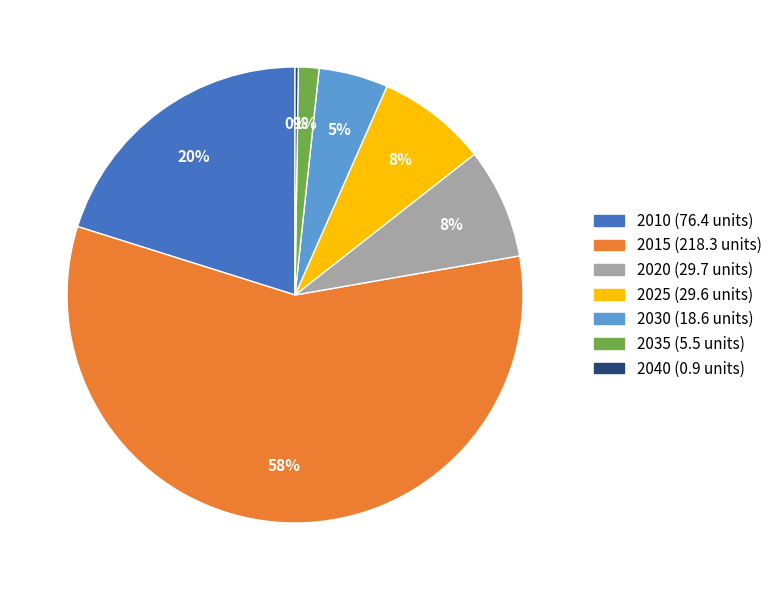

To the nearest percent, what is the combined percentage of 2010 and 2020?

28%